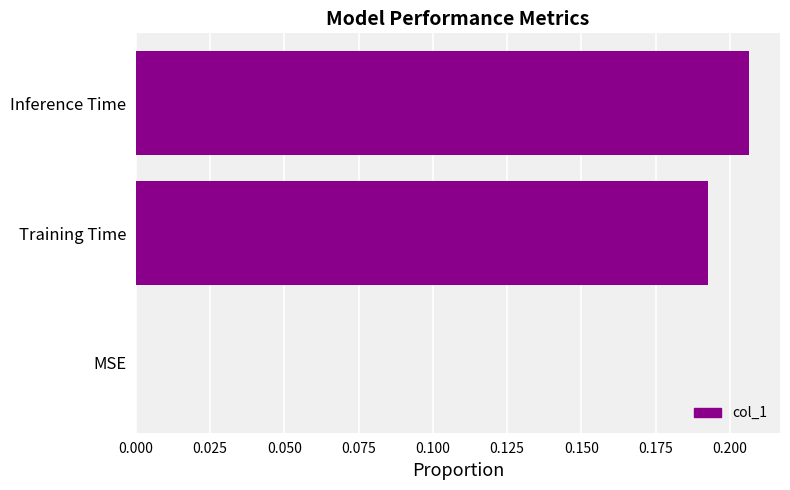

Is it true that the value at MSE is 0.0?

True